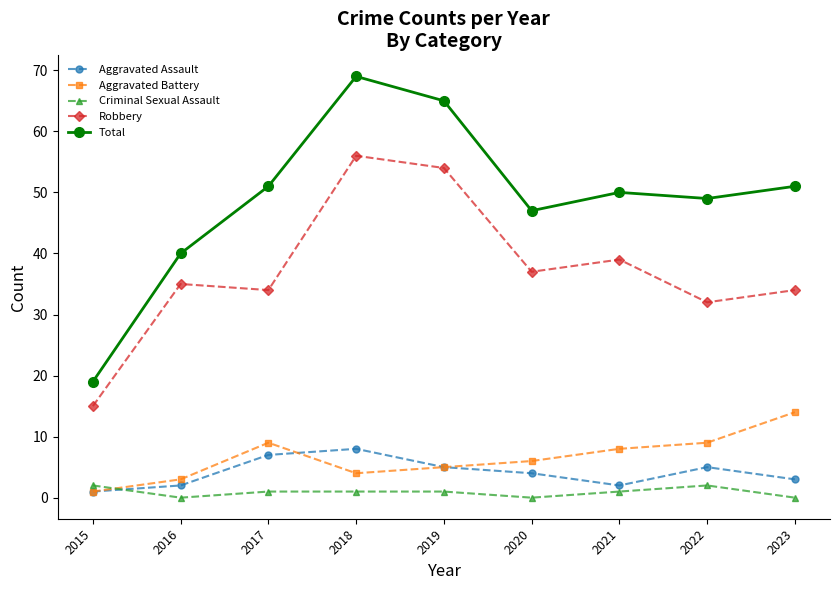

How many series are shown in this chart?

5